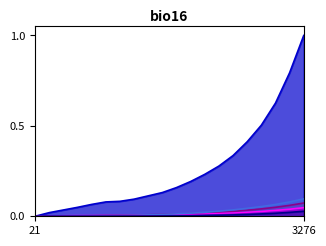

True or false: CH has more than 0 interior local peaks.

False